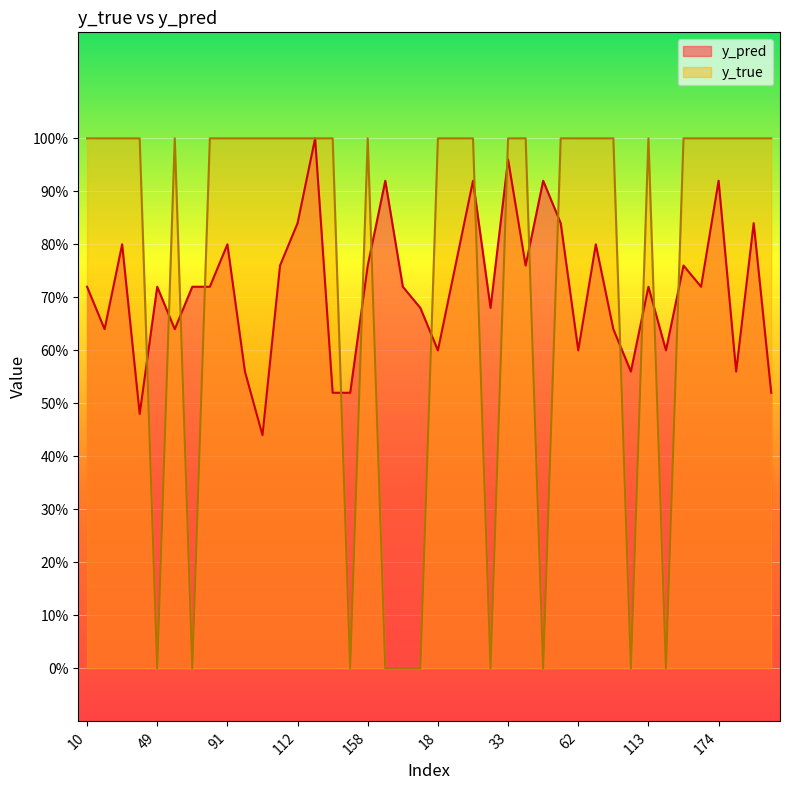

How many lines are shown in the chart?

2